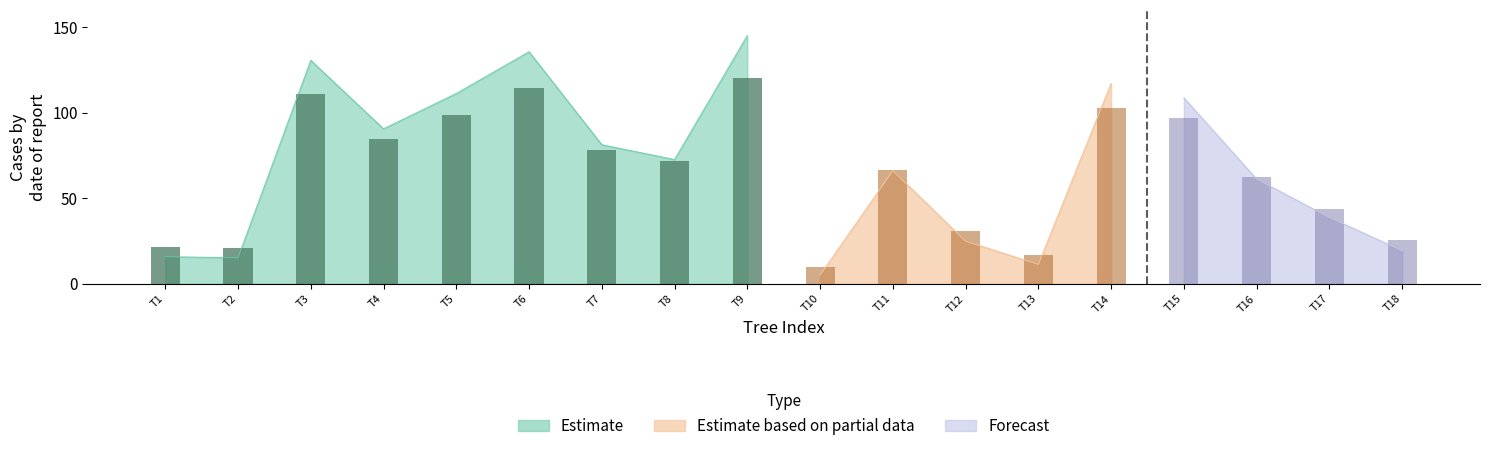

What is the difference between the maximum and minimum values?

99.0